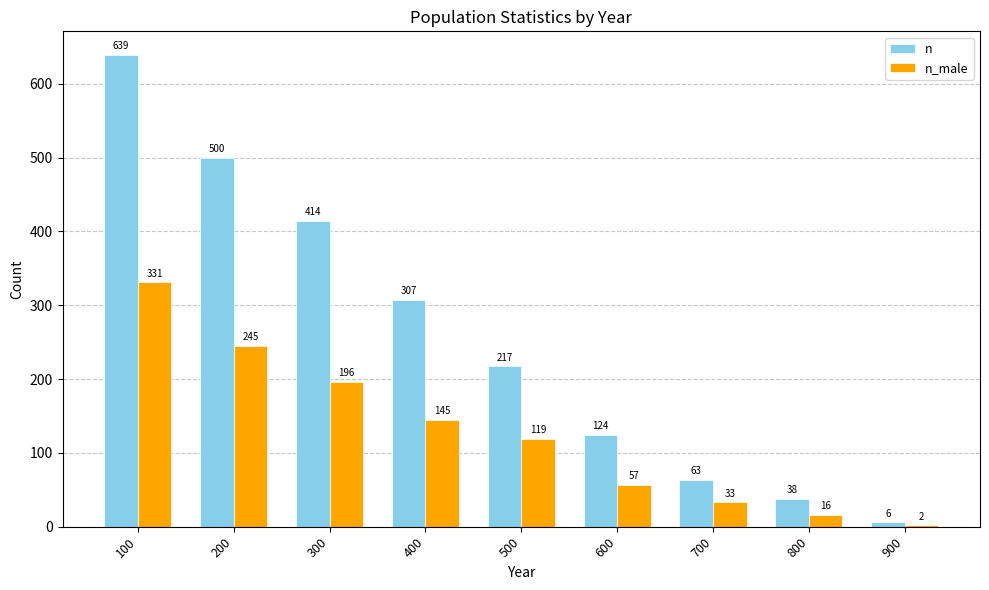

At which label does n_male first exceed 119?

100